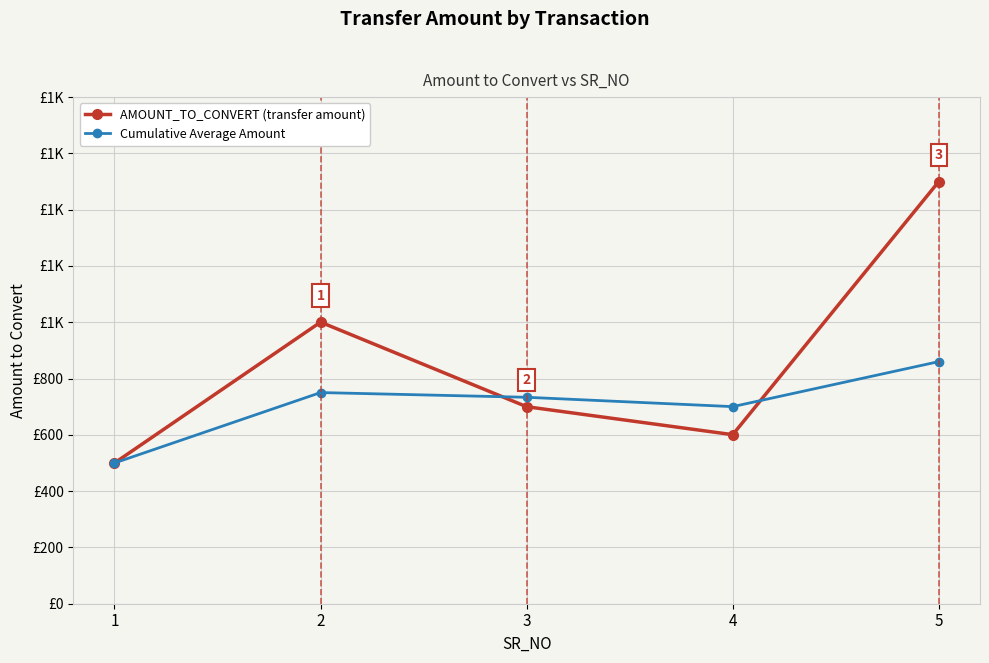

What is the value of the Cumulative Average Amount point at the 1st from the left?

500.0